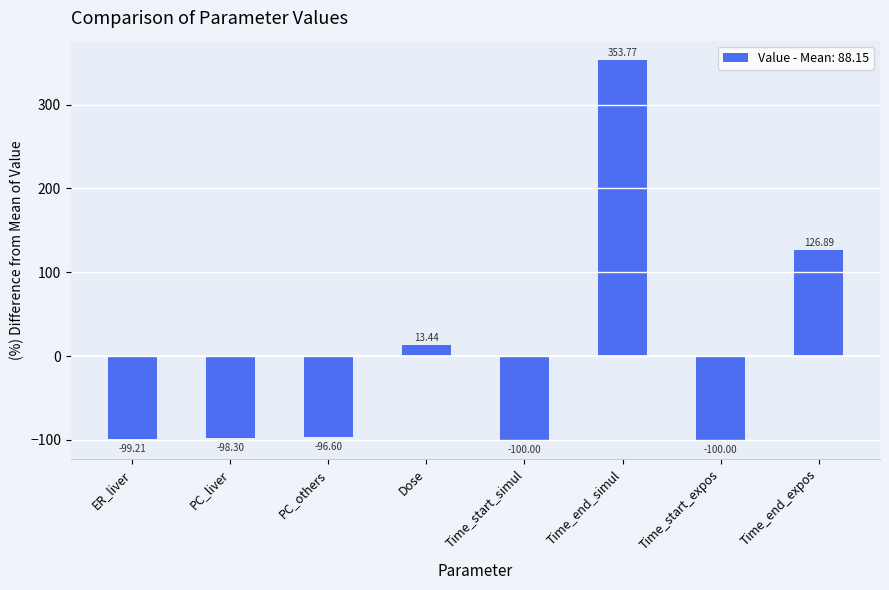

The chart shows a value of 13.4 at Dose. True or false?

True